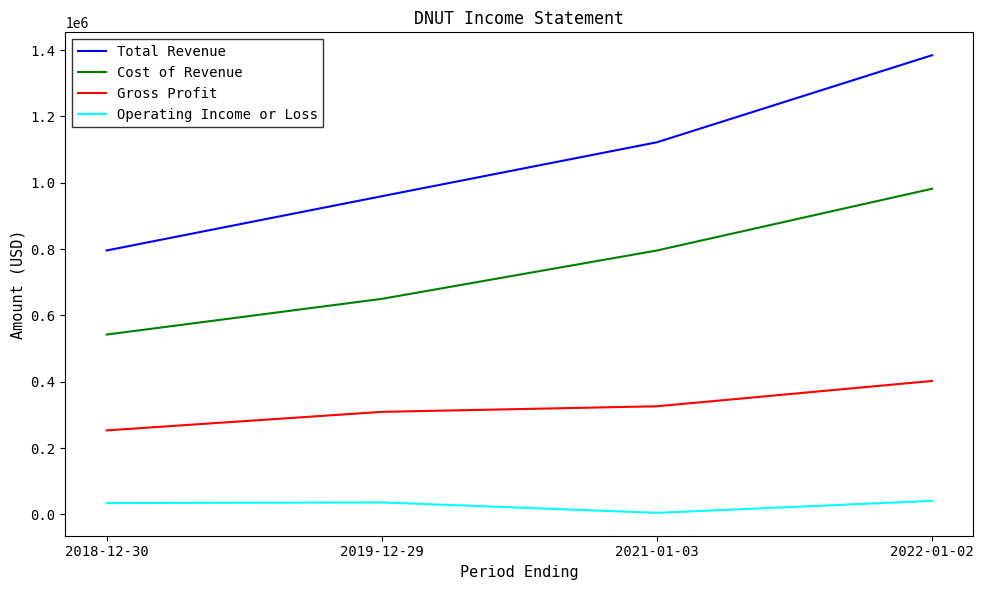

True or false: Total Revenue and Cost of Revenue intersect in this chart.

False